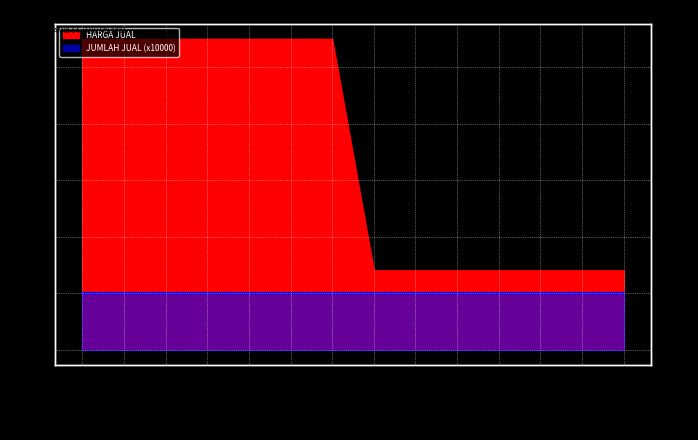

Rank the categories by value from lowest to highest.

GULAKU #1, GULAKU #2, GULAKU #3, GULAKU #4, GULAKU #5, GULAKU #6, GULAKU #7, BERAS IR 5 KG #1, BERAS IR 5 KG #2, BERAS IR 5 KG #3, BERAS IR 5 KG #4, BERAS IR 5 KG #5, BERAS IR 5 KG #6, BERAS IR 5 KG #7